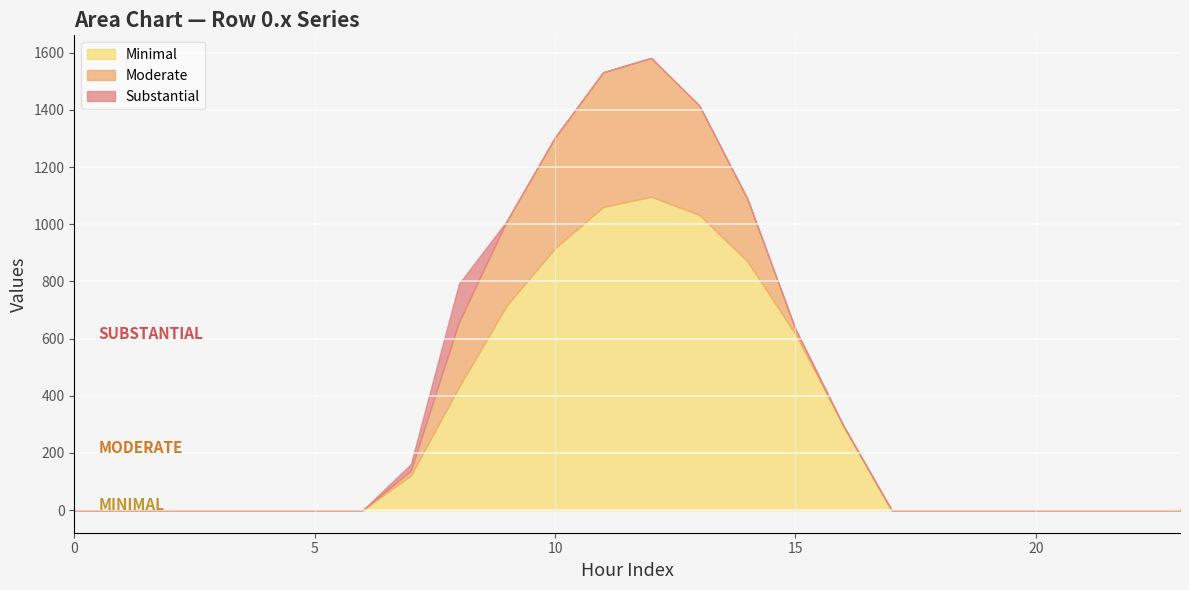

In Moderate, how many points are higher than both neighbors (excluding endpoints)?

1